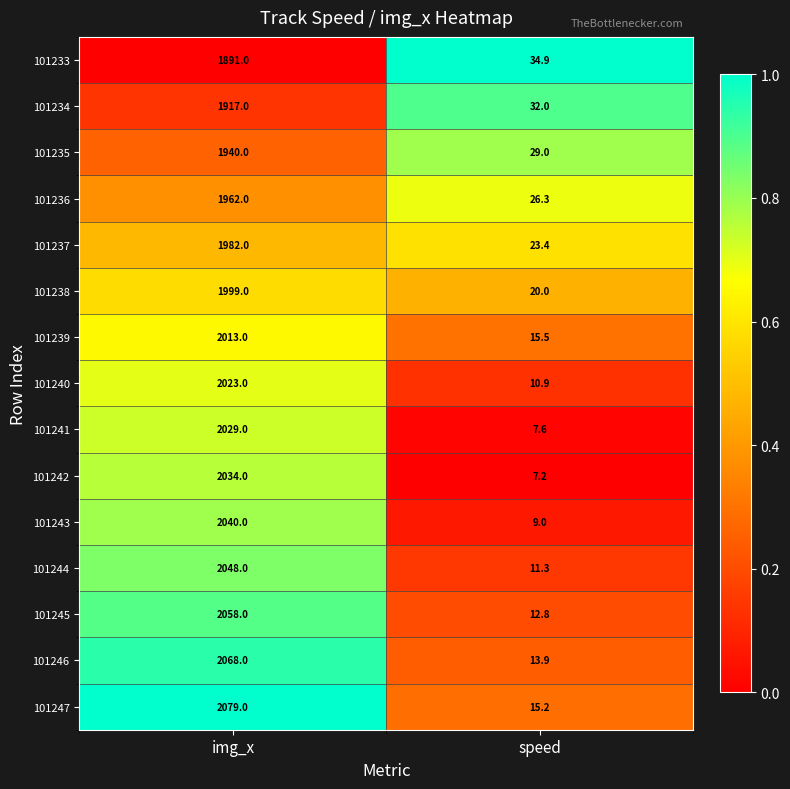

The 101237 series shows 2786.9 at img_x. True or false?

False